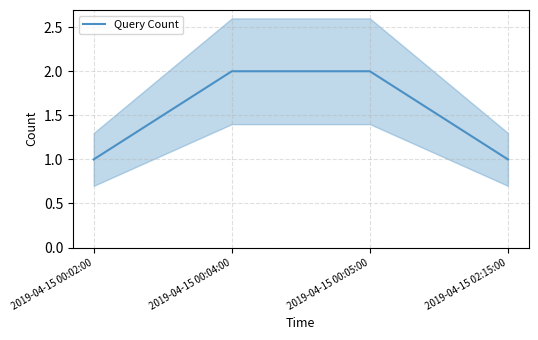

Rank the categories by value from lowest to highest.

2019-04-15 00:02:00, 2019-04-15 02:15:00, 2019-04-15 00:04:00, 2019-04-15 00:05:00